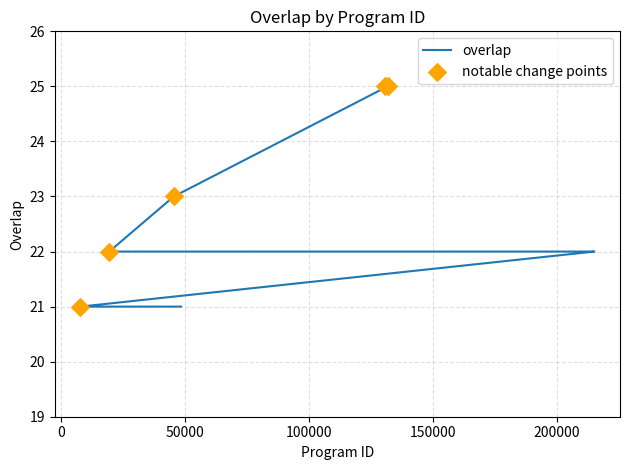

What is the ratio of the value at 48439 to the value at 48441?

1.0